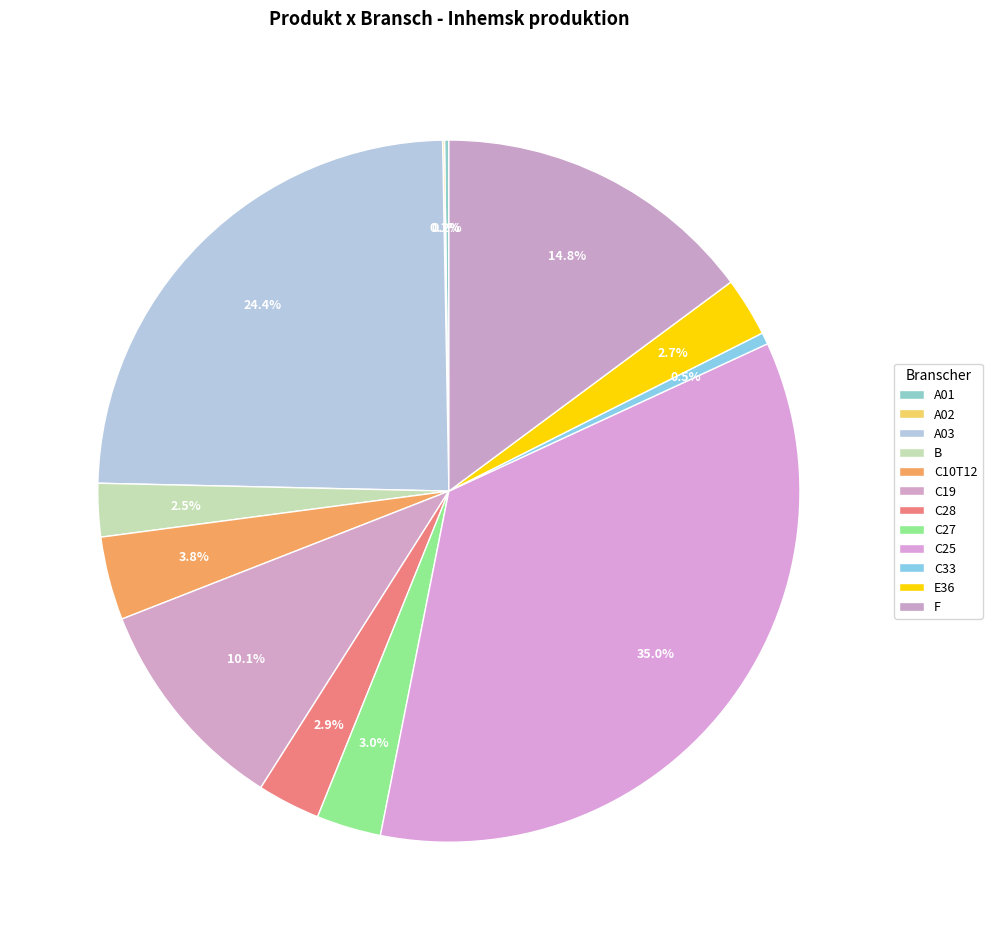

Rank the categories by value from highest to lowest.

C25, A03, F, C19, C10T12, C27, C28, E36, B, C33, A01, A02